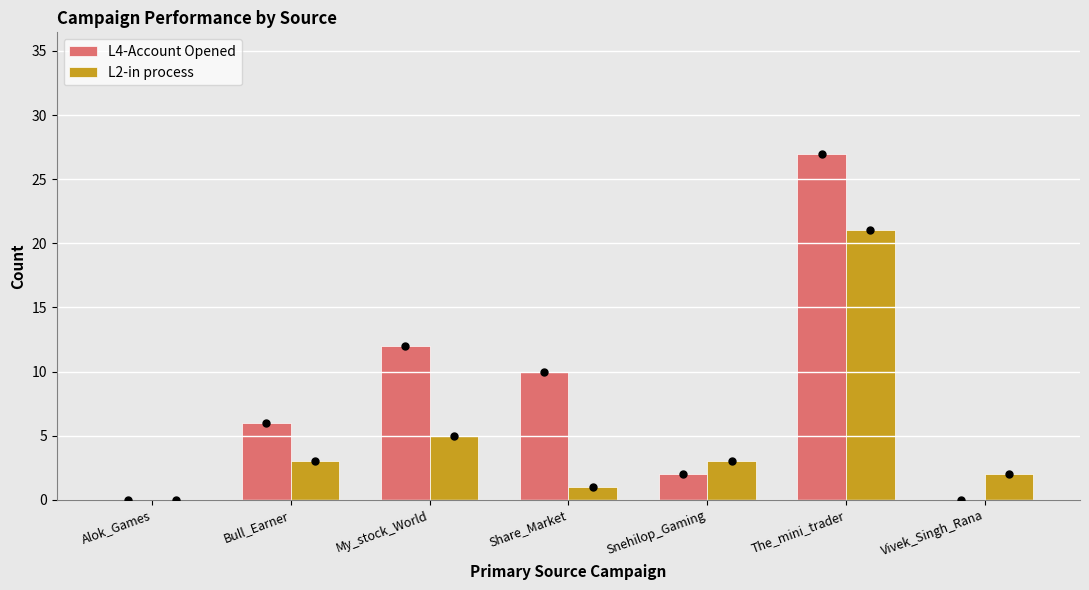

What are all the series names shown in the legend?

L4-Account Opened, L2-in process